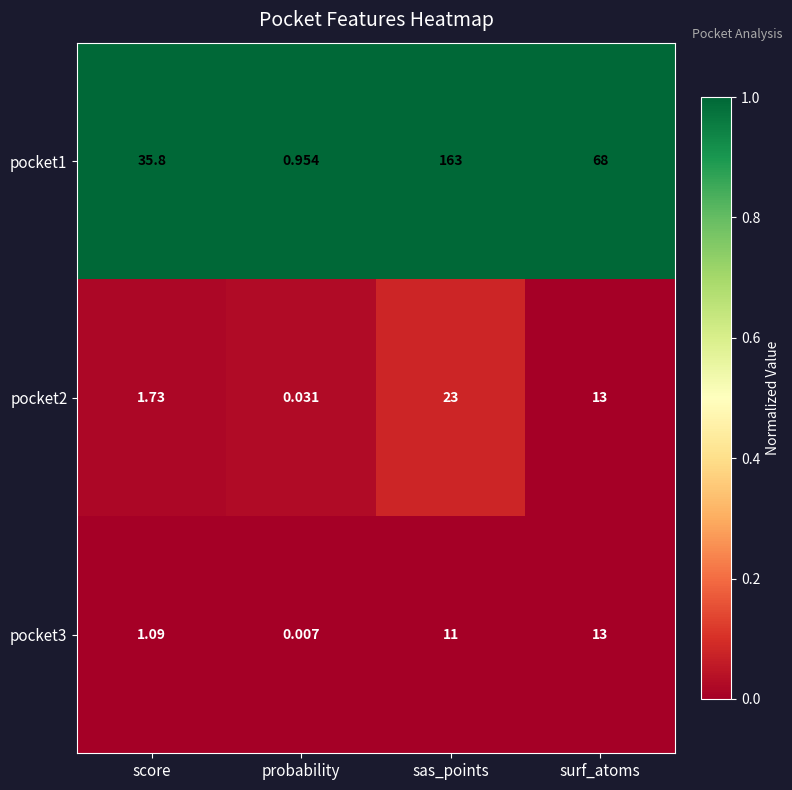

At which category does the chart reach its minimum across all series?

probability